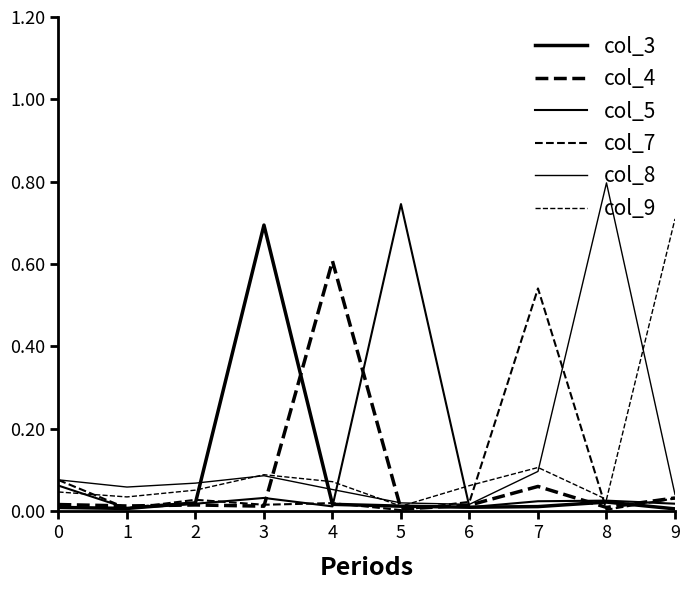

What is the total value across all series at 8?

0.9